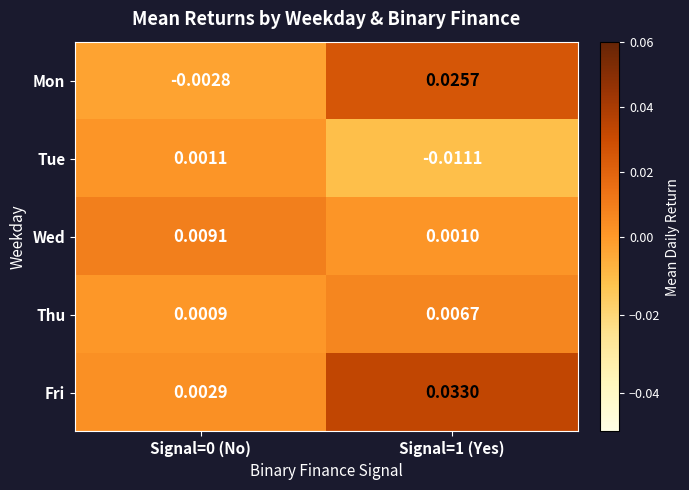

Which series has the widest spread of values?

Fri